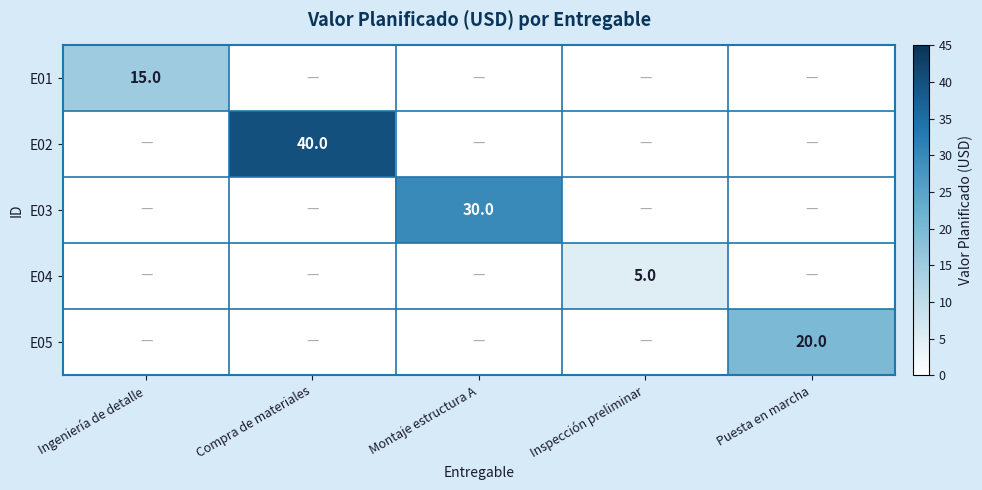

The value of E04 at Compra de materiales is 0. True or false?

True